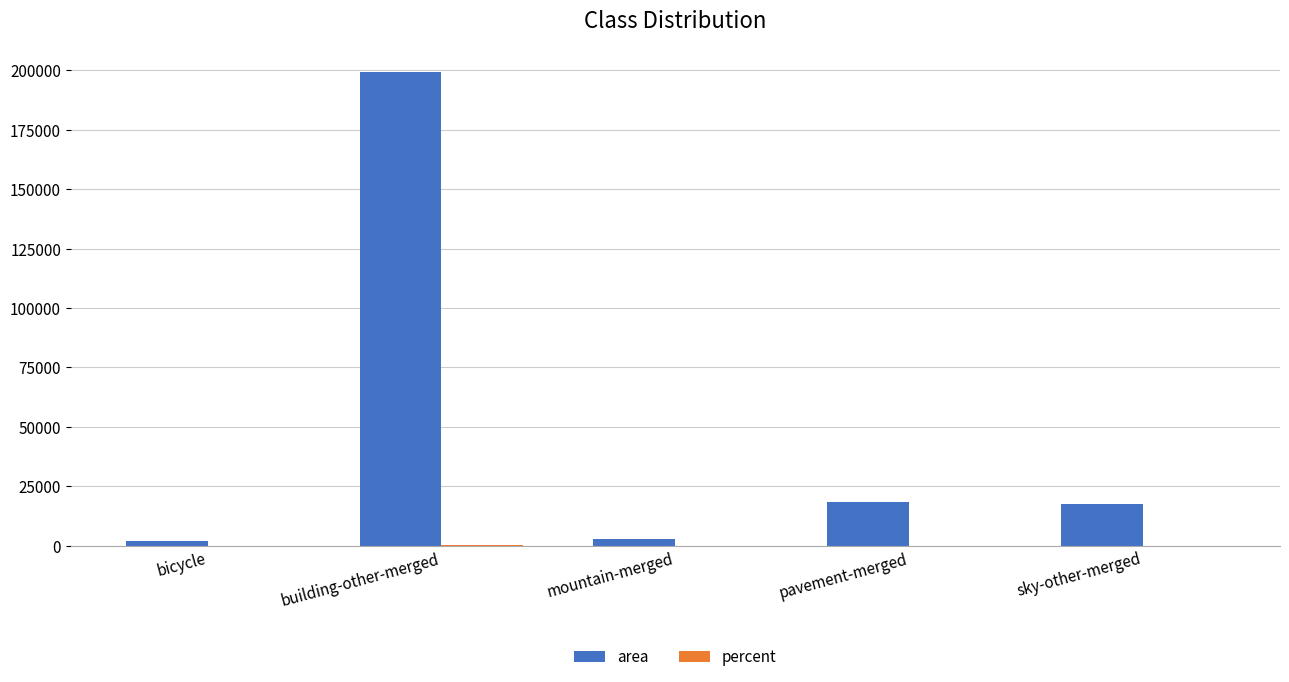

The value of area at sky-other-merged is 9058.4. True or false?

False